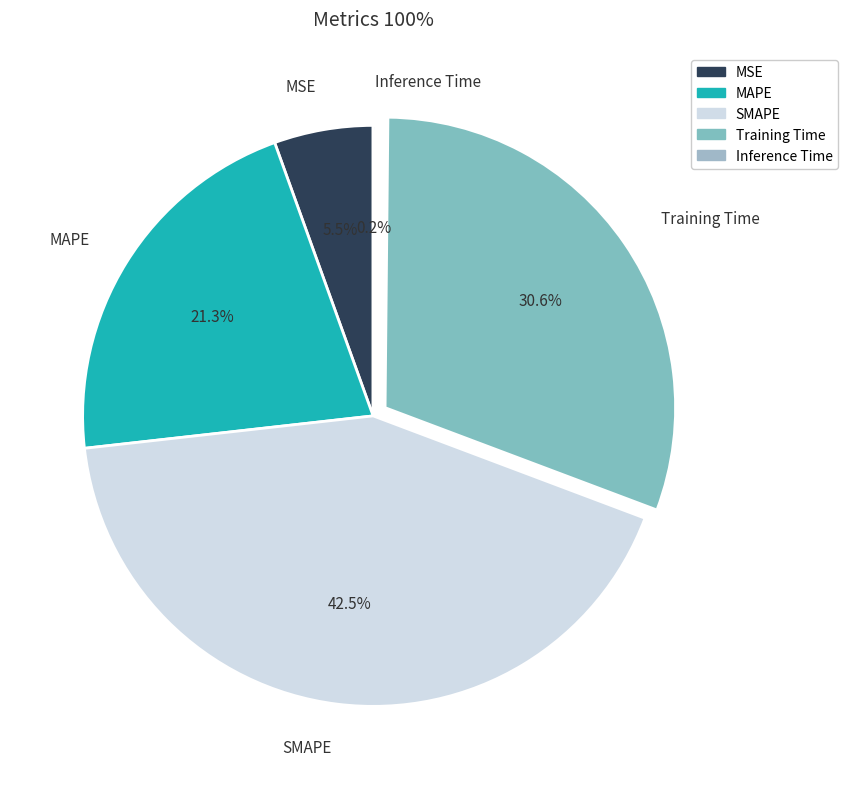

To the nearest percent, what is the difference between the MSE and MAPE slice percentages?

16%